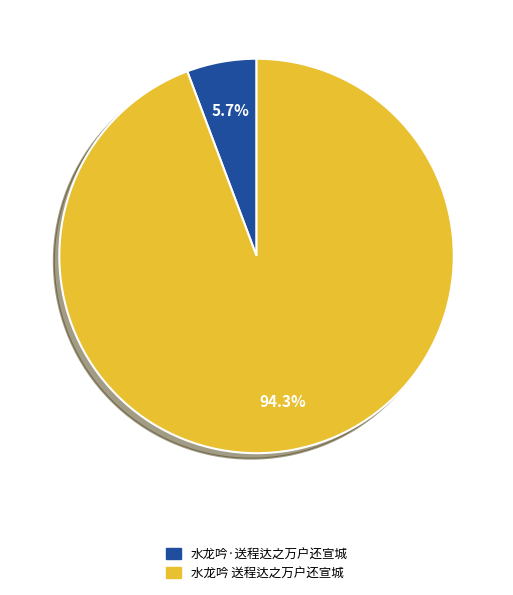

Count the number of slices in the pie.

2